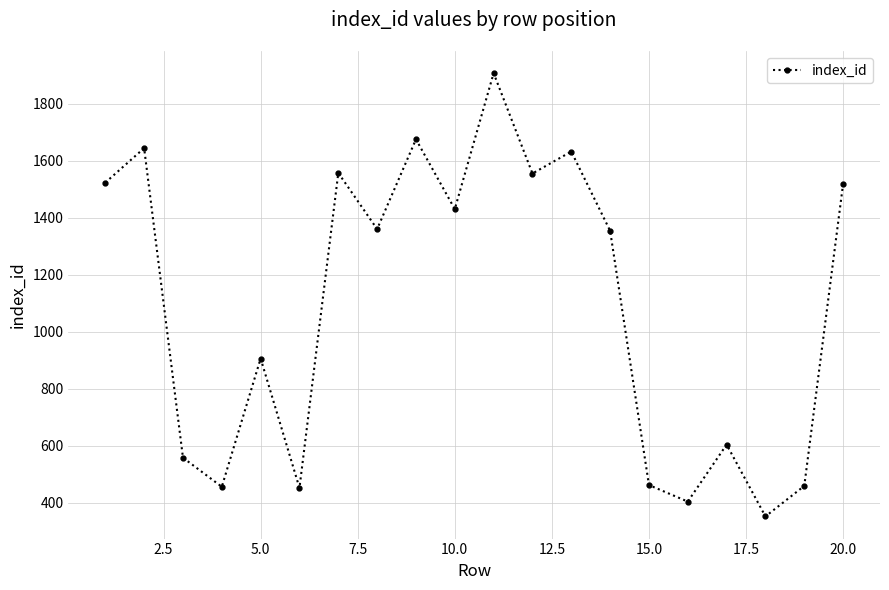

What is the smallest value displayed?

352